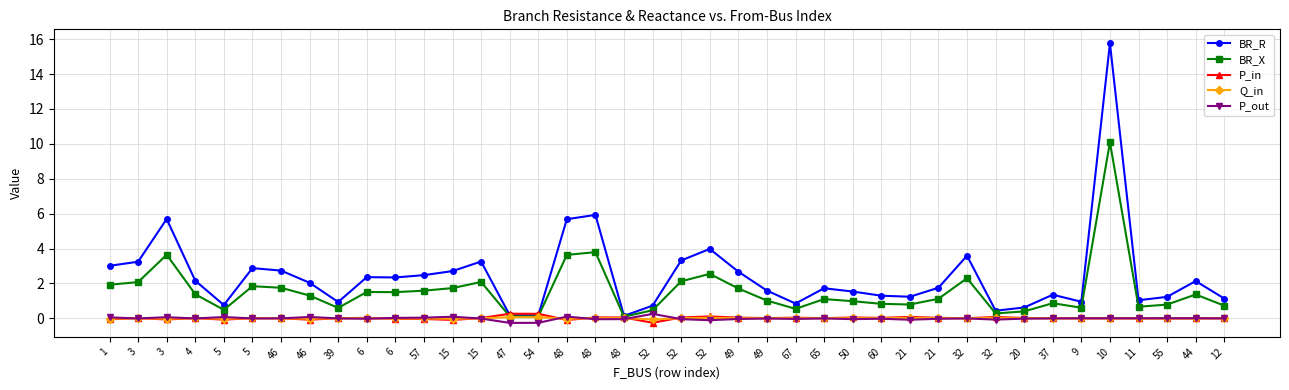

Reading left to right, transcribe all the data shown in this chart.

BR_R: 3.0	3.2	5.7	2.2	0.8	2.9	2.7	2.0	0.9	2.4	2.3	2.5	2.7	3.3	0.2	0.2	5.7	5.9	0.1	0.7	3.3	4.0	2.7	1.6	0.8	1.7	1.5	1.3	1.2	1.8	3.6	0.4	0.6	1.4	0.9	15.8	1.0	1.2	2.1	1.1
BR_X: 1.9	2.1	3.6	1.4	0.5	1.8	1.8	1.3	0.6	1.5	1.5	1.6	1.7	2.1	0.1	0.1	3.6	3.8	0.1	0.5	2.1	2.5	1.7	1.0	0.5	1.1	1.0	0.8	0.8	1.1	2.3	0.3	0.4	0.9	0.6	10.1	0.7	0.8	1.4	0.7
P_in: -0.1	0.0	-0.1	0.0	-0.1	0.0	0.0	-0.1	0.0	0.0	-0.0	-0.0	-0.1	0.0	0.3	0.3	-0.1	0.1	0.0	-0.3	0.0	0.1	0.0	0.0	0.0	0.0	0.0	0.0	0.1	0.0	0.0	0.1	0.0	0.0	-0.0	-0.0	-0.0	-0.0	-0.0	0.0
Q_in: -0.0	0.0	-0.0	0.0	-0.0	0.0	0.0	-0.0	0.0	0.0	-0.0	-0.0	-0.0	0.0	0.1	0.1	-0.0	0.0	0.0	-0.1	0.0	0.0	0.0	0.0	0.0	0.0	0.0	0.0	0.0	0.0	0.0	0.0	0.0	0.0	-0.0	-0.0	-0.0	-0.0	-0.0	0.0
P_out: 0.1	-0.0	0.1	-0.0	0.1	-0.0	-0.0	0.1	-0.0	-0.0	0.0	0.0	0.1	-0.0	-0.3	-0.3	0.1	-0.1	-0.0	0.3	-0.0	-0.1	-0.0	-0.0	-0.0	-0.0	-0.0	-0.0	-0.1	-0.0	-0.0	-0.1	-0.0	-0.0	0.0	0.0	0.0	0.0	0.0	-0.0